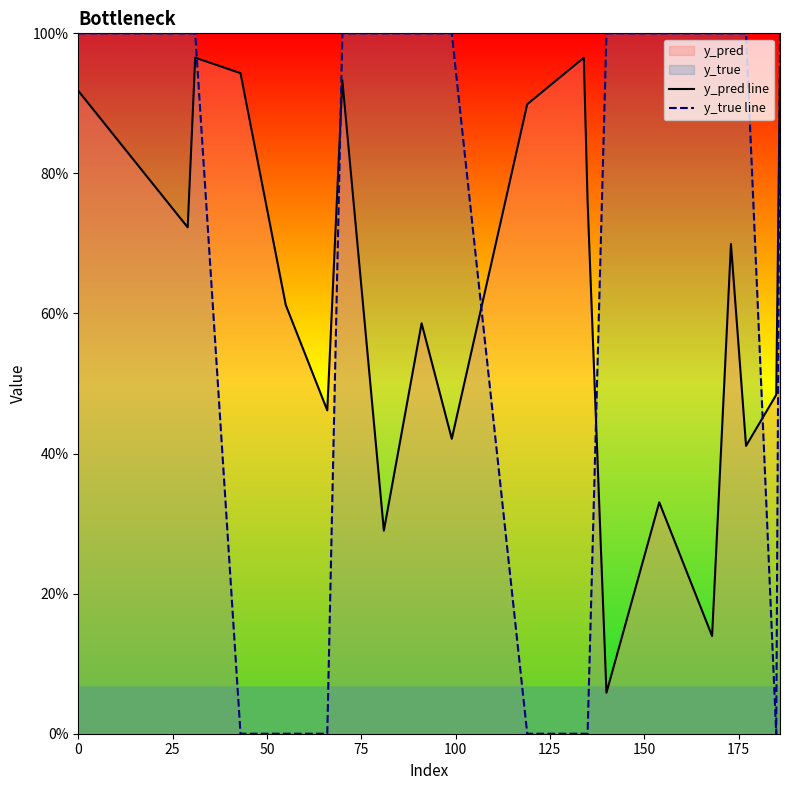

What is the highest value of the y_true line series?

1.0